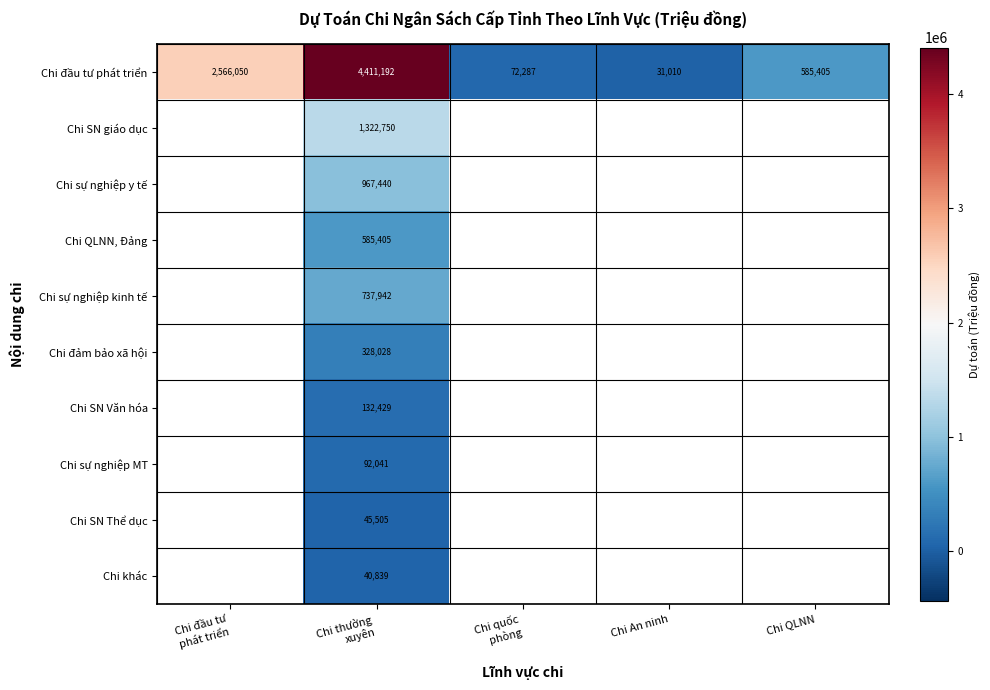

At which category is the sum across all series the highest?

Chi thường
xuyên